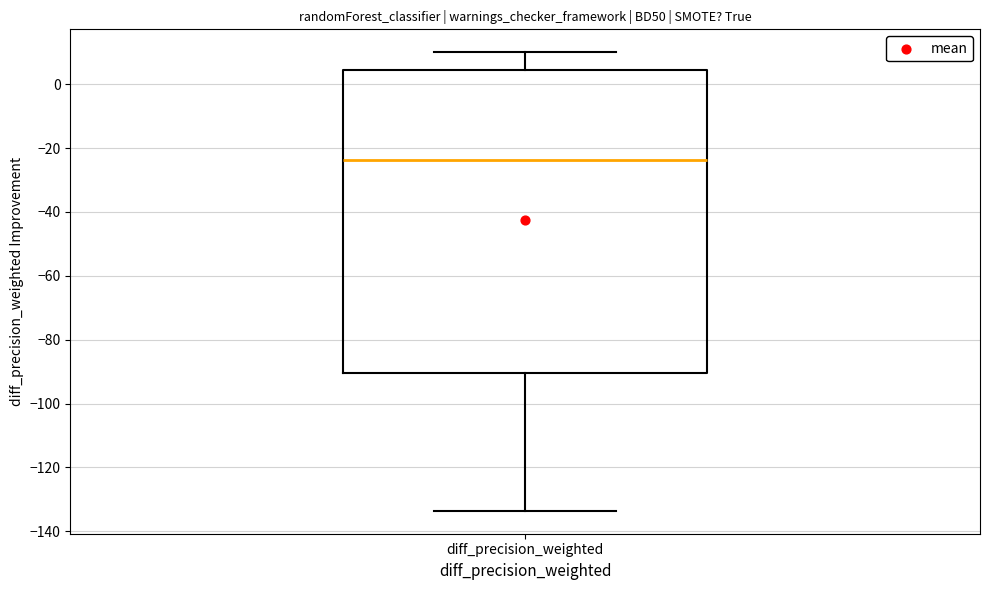

Read this box plot against the y-axis: the position of the median line, the range covered by the box, and the ends of both whiskers. The values are not printed on the chart, so give them approximately, as read against the axis.

median -24, box -90 to 4, whiskers -134 to 10